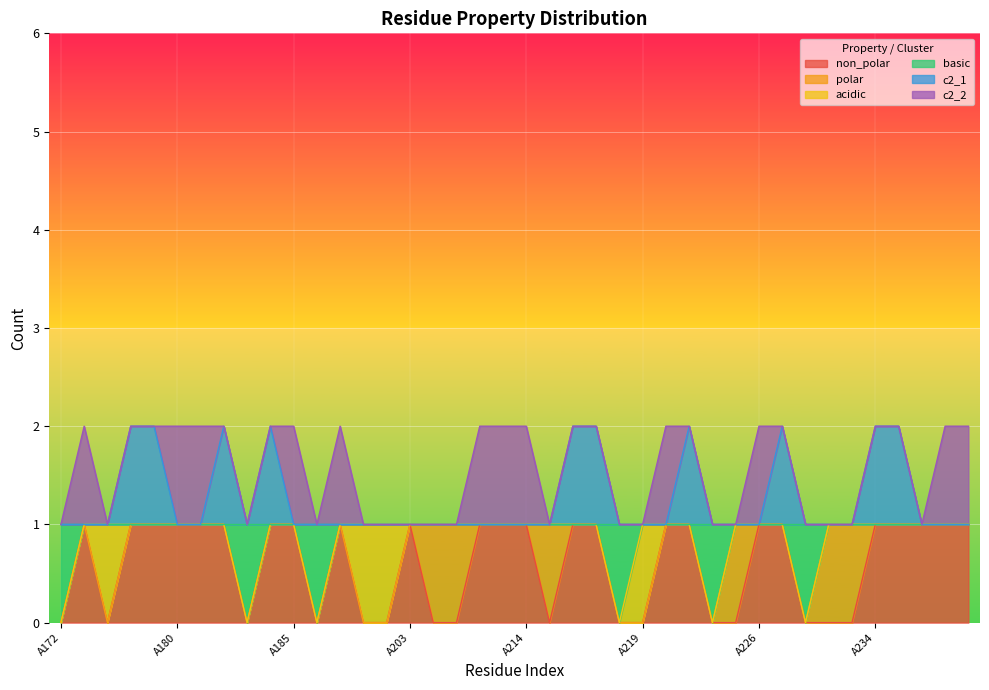

What value does the basic series have at A213?

1